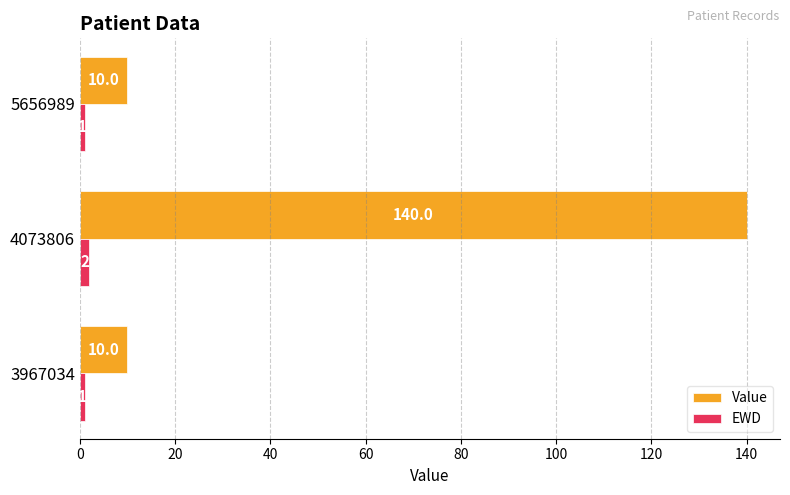

Which category has the highest value in the Value series?

4073806